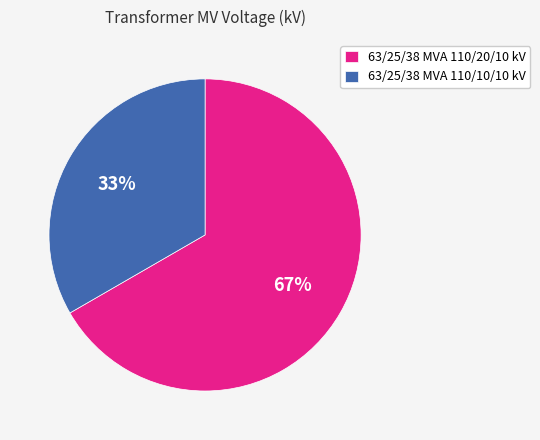

Does 63/25/38 MVA 110/20/10 kV account for over 50% of the chart?

Yes